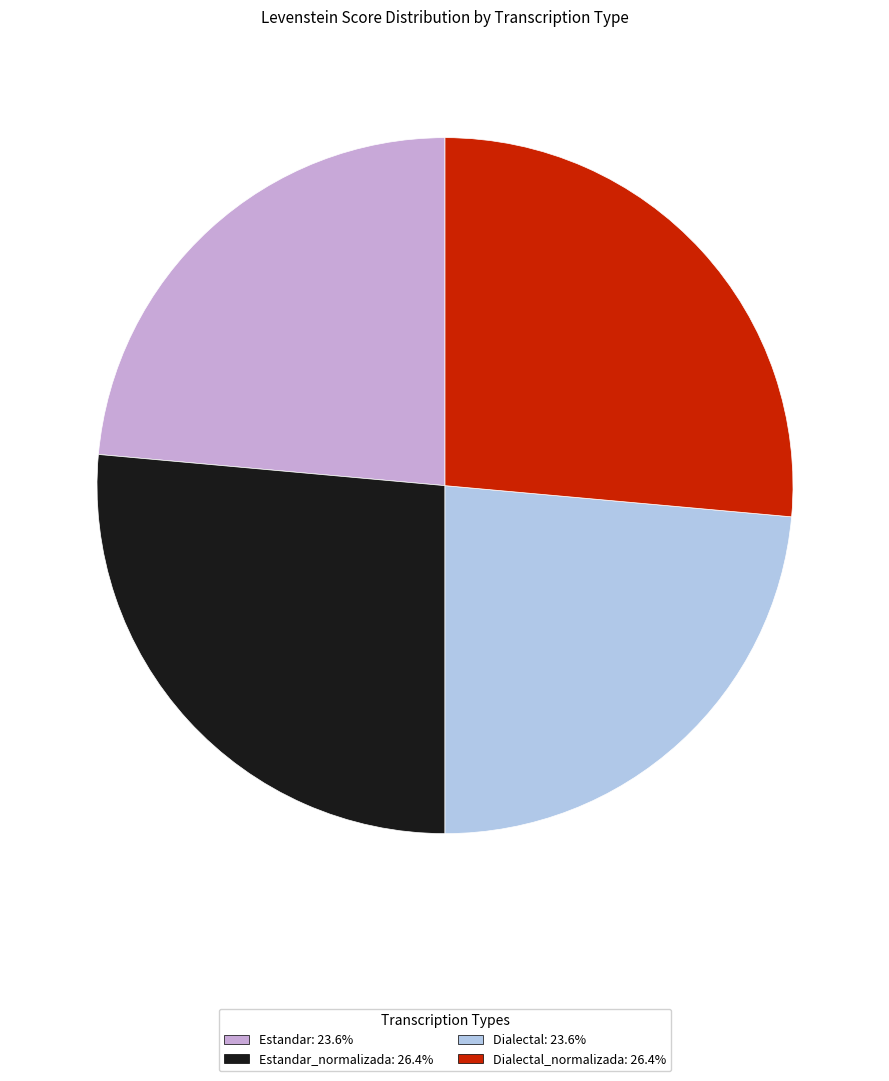

Is there a majority slice in this chart?

No